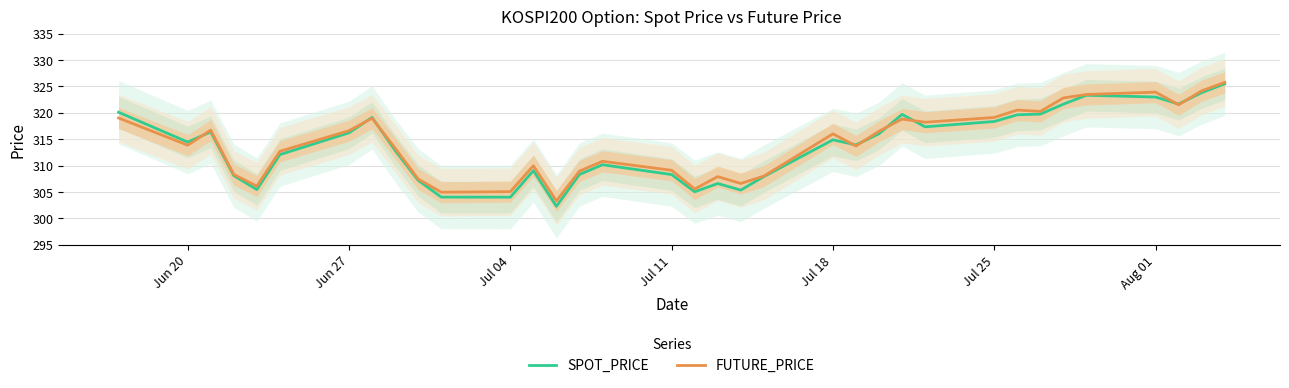

Does the chart have visible grid lines?

Yes